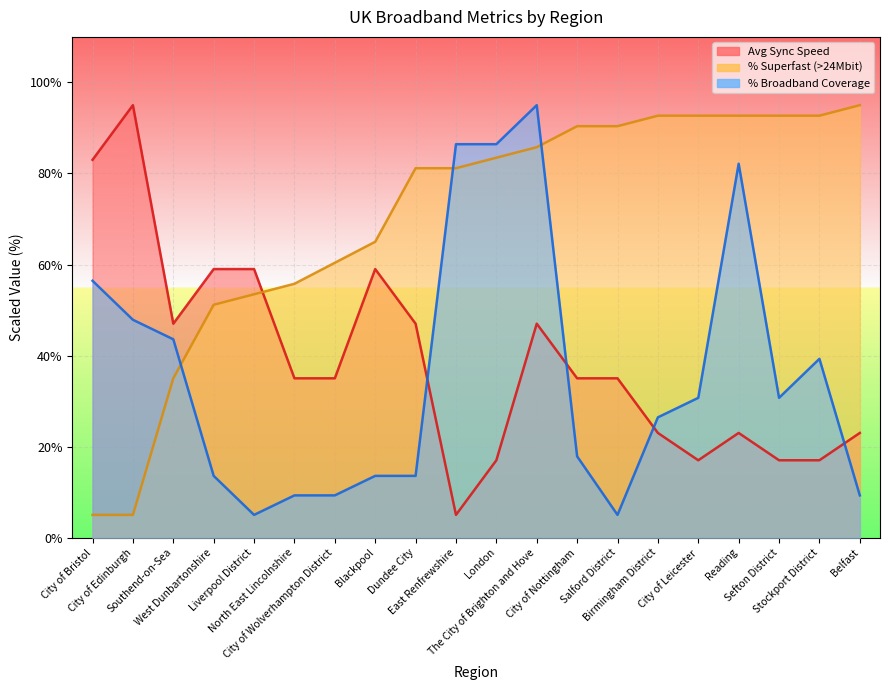

How many values in the % Superfast (>24Mbit) series exceed 83?

10